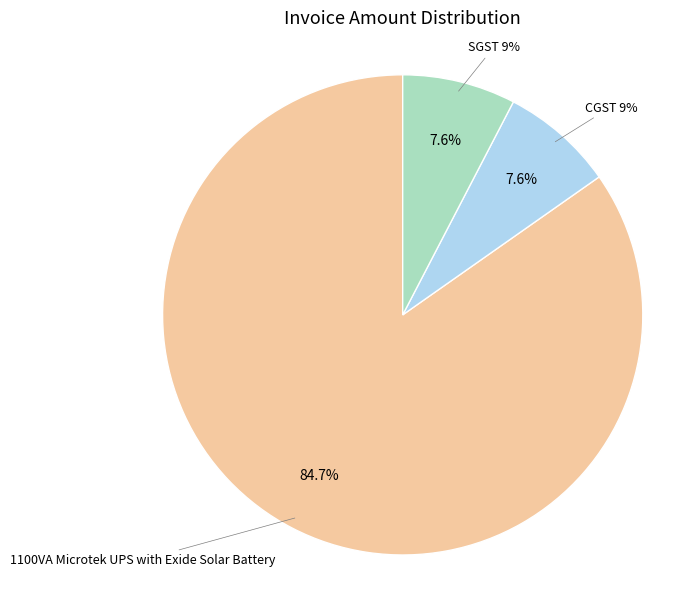

To the nearest percent, what is the difference between the CGST 9% and 1100VA Microtek UPS with Exide Solar Battery slice percentages?

77%